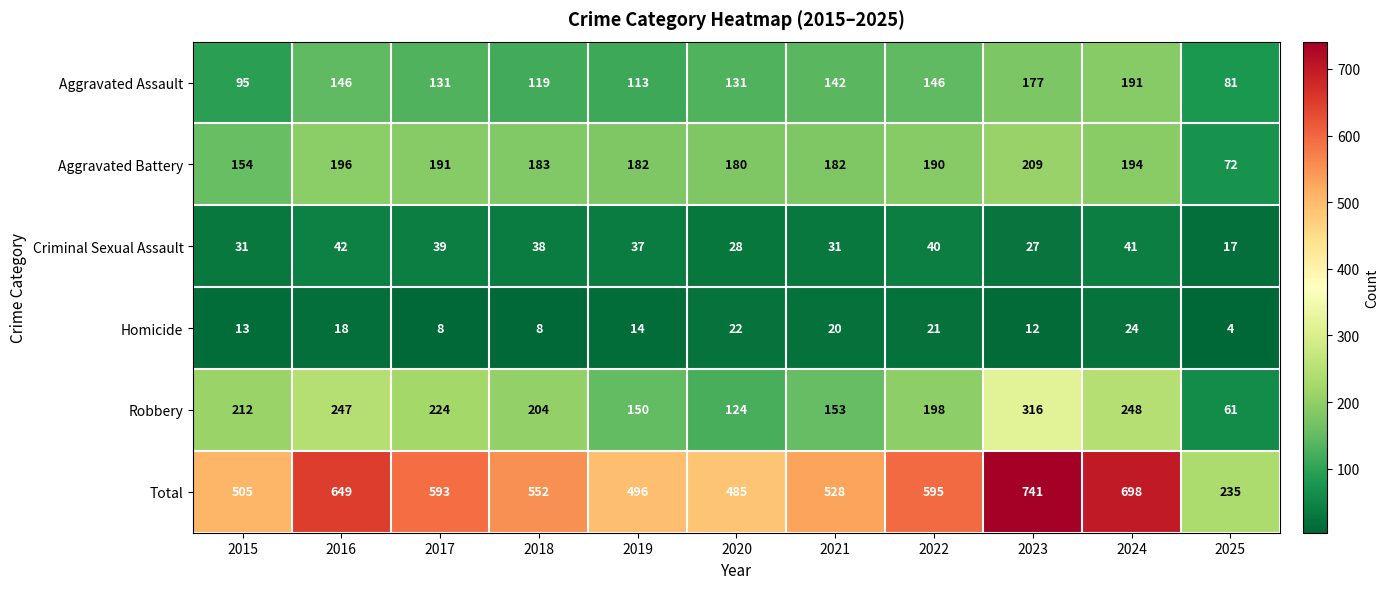

Rank the categories by Robbery value from lowest to highest.

2025, 2020, 2019, 2021, 2022, 2018, 2015, 2017, 2016, 2024, 2023